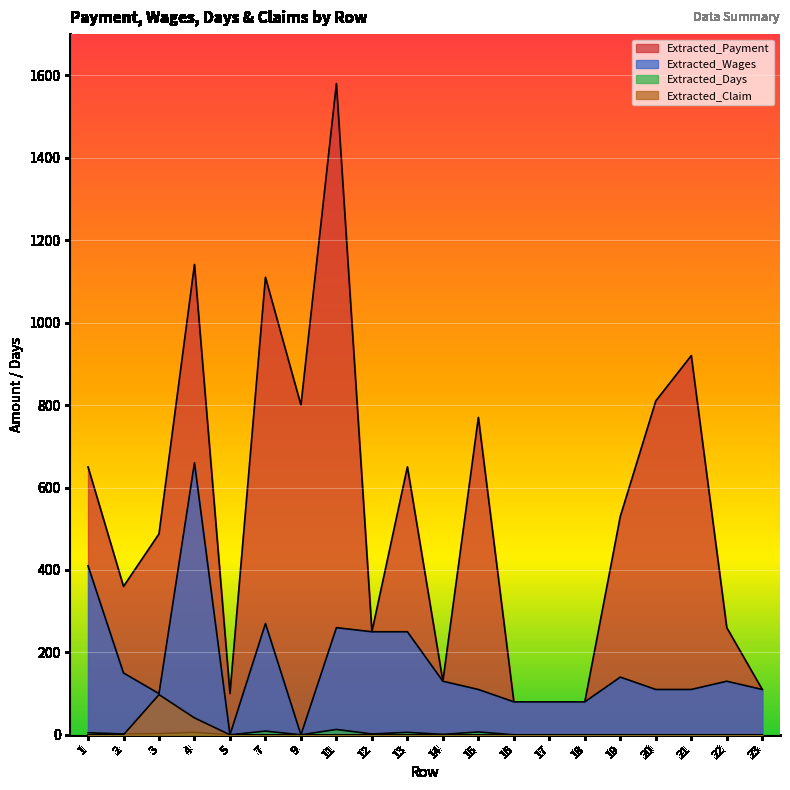

What is the difference between the maximum and minimum values in the Extracted_Days series?

13.0